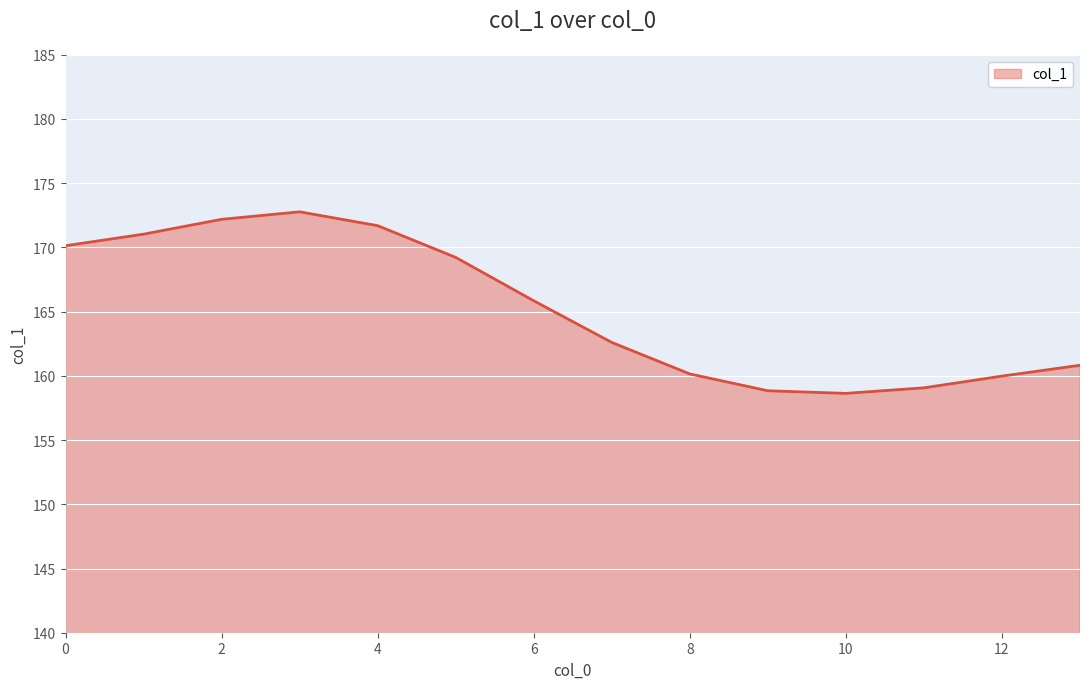

What is the maximum value shown in the chart?

172.8